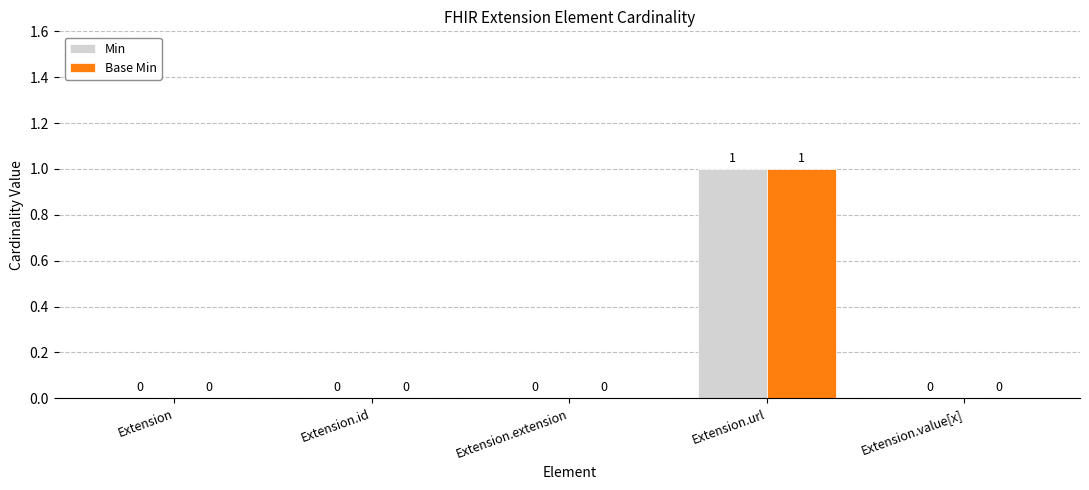

How many values in Min are above zero?

1